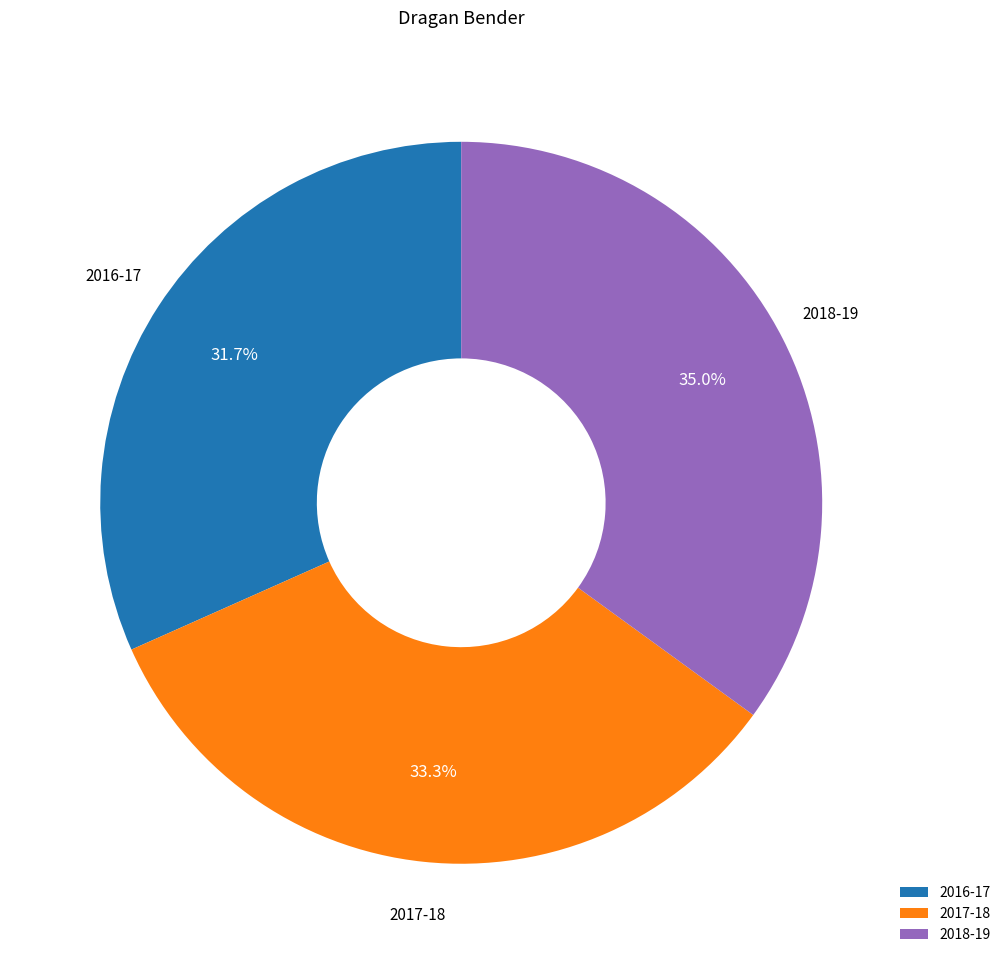

Is there a majority slice in this chart?

No